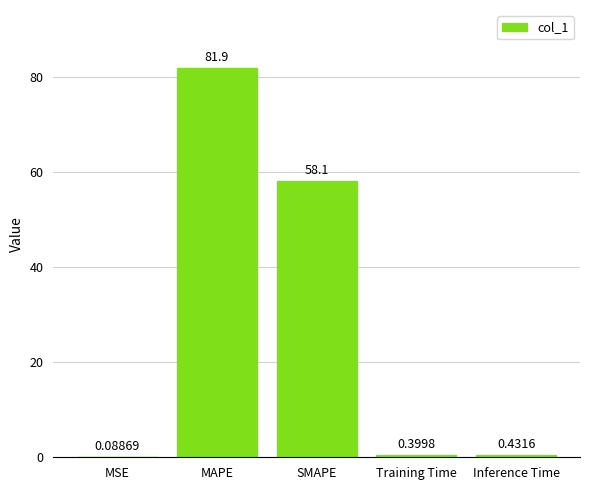

What is the average value?

28.2